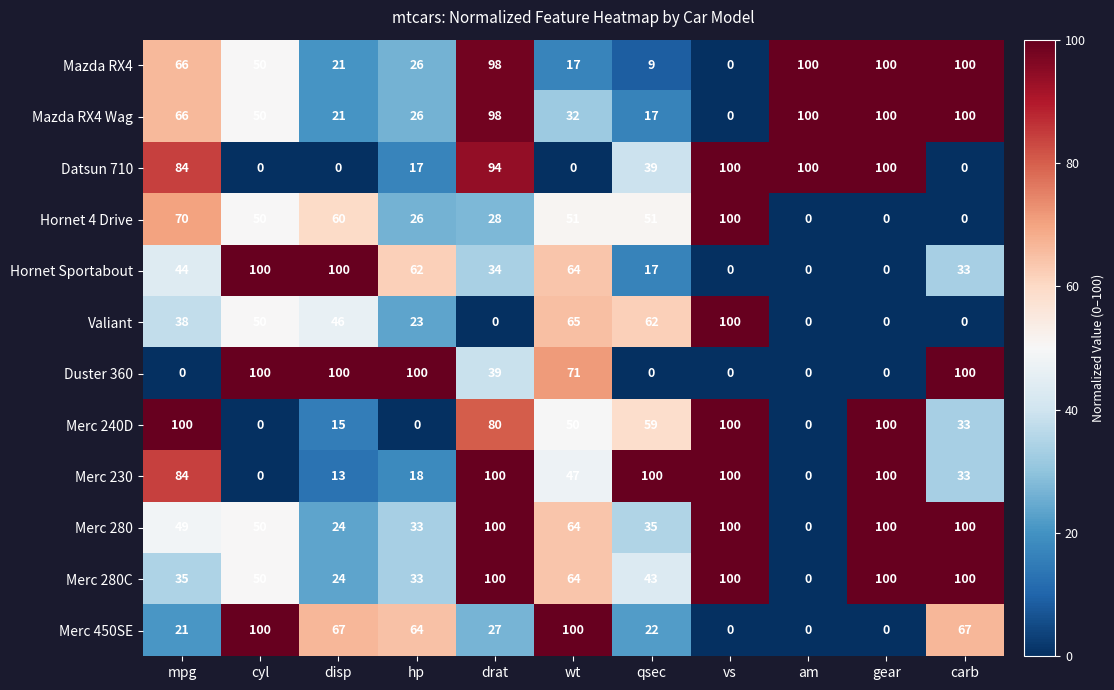

How many values in the Hornet Sportabout series are below 34?

5